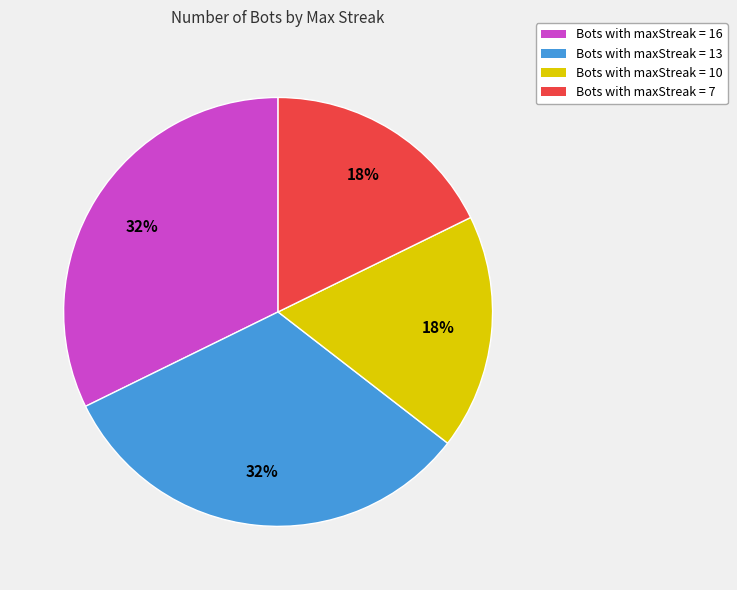

To the nearest percent, what portion does Bots with maxStreak = 10 represent?

18%